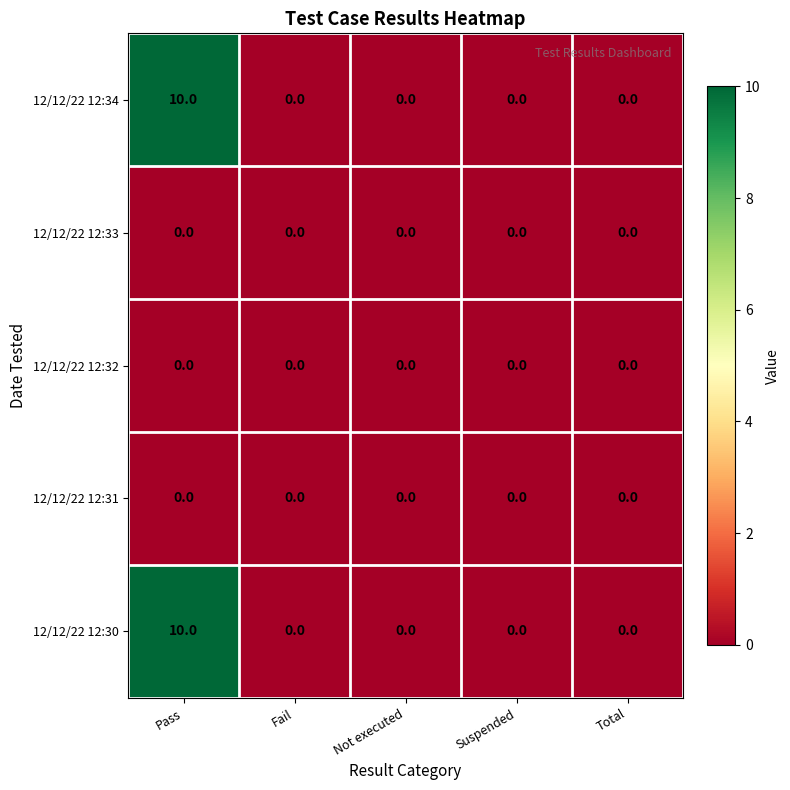

Count the number of categories in the chart.

5